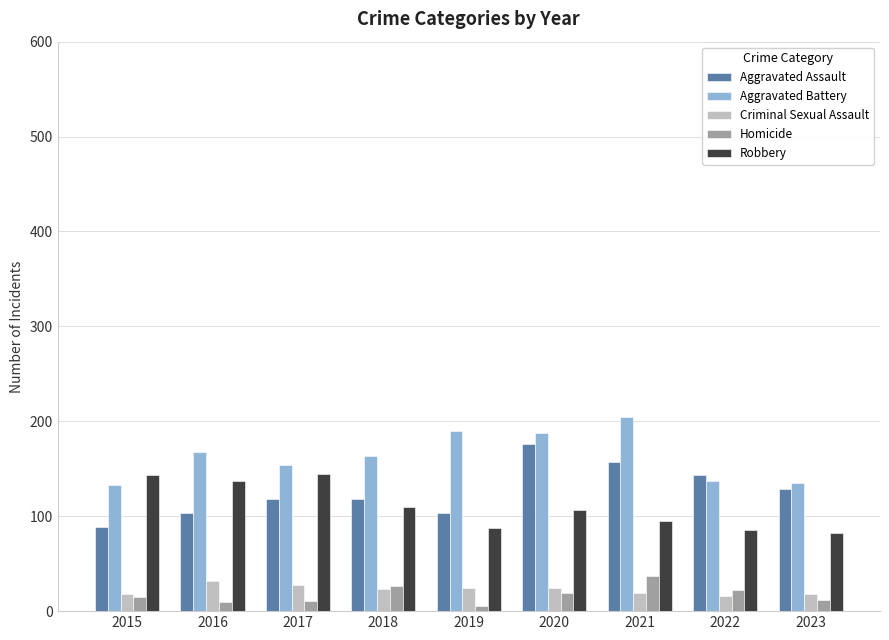

What is the difference between the second highest and second lowest values in the Robbery series?

58